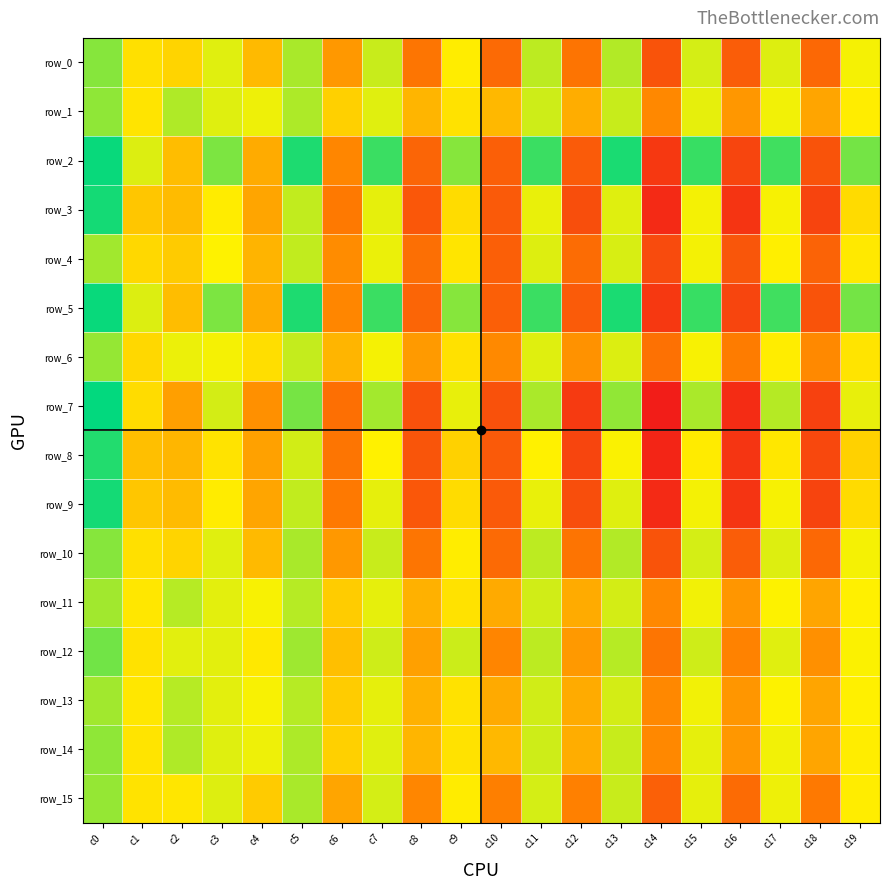

Rank the series by their maximum value, from highest to lowest.

row_7, row_2, row_5, row_3, row_9, row_8, row_12, row_0, row_10, row_1, row_14, row_6, row_15, row_4, row_11, row_13